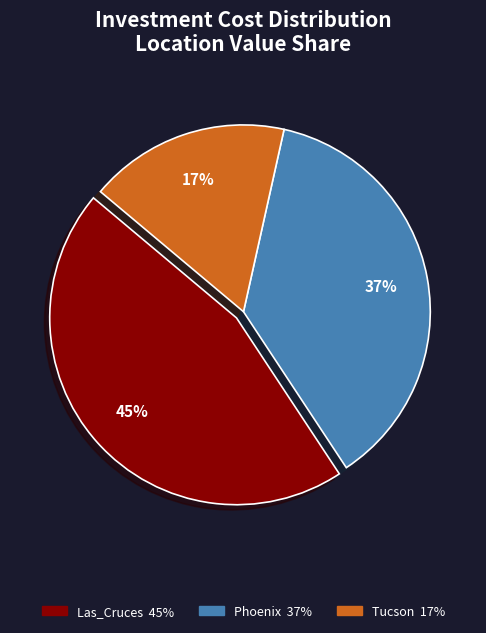

To the nearest percent, what is the average slice percentage?

33%